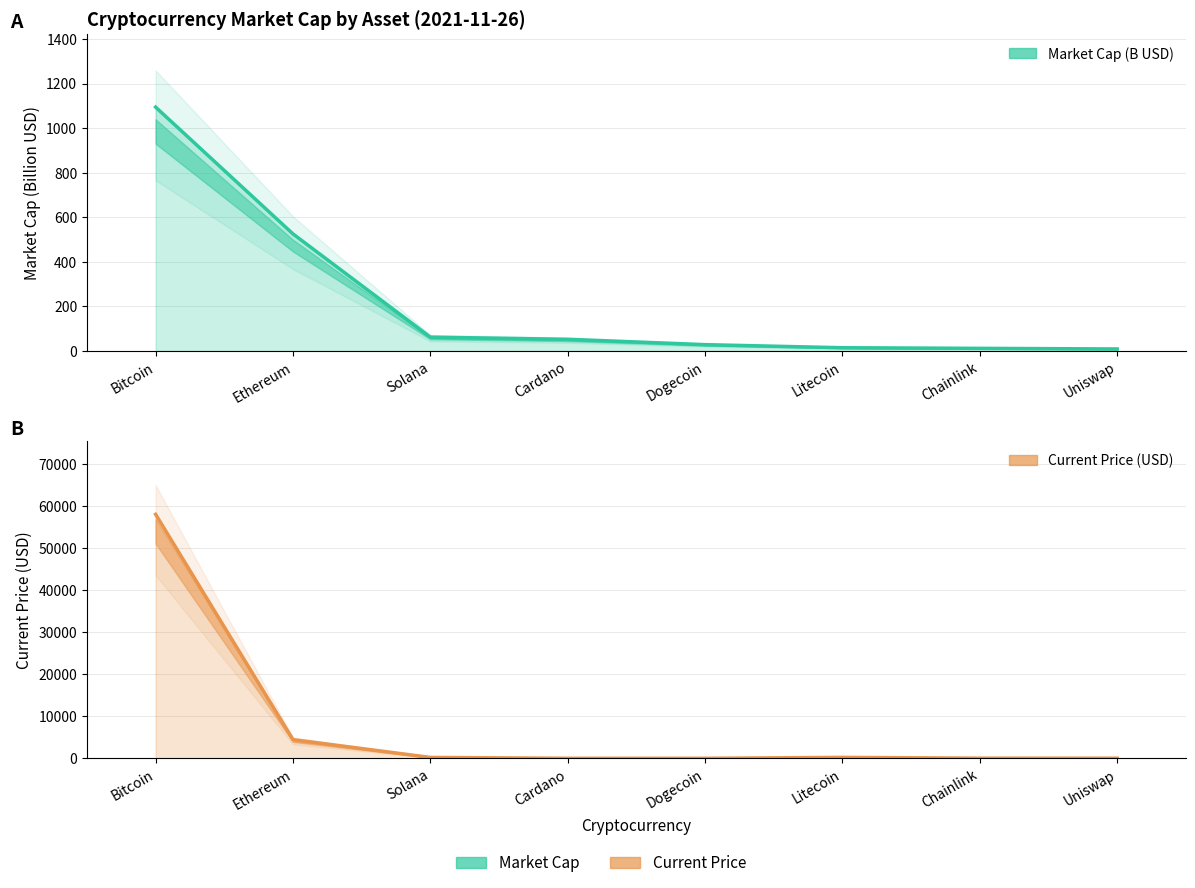

At which label does Current Price (USD) reach its peak?

Bitcoin